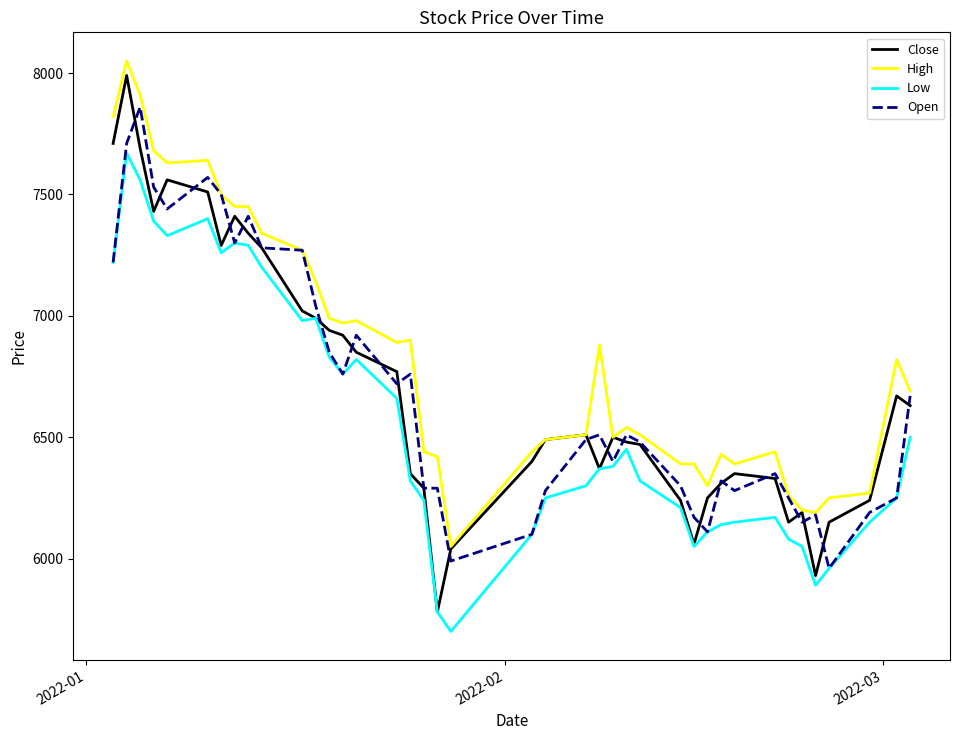

True or false: High and Low intersect in this chart.

False